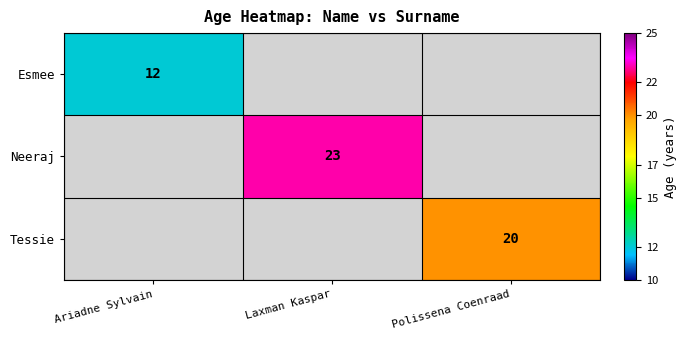

The Esmee series shows 12 at Ariadne Sylvain. True or false?

True